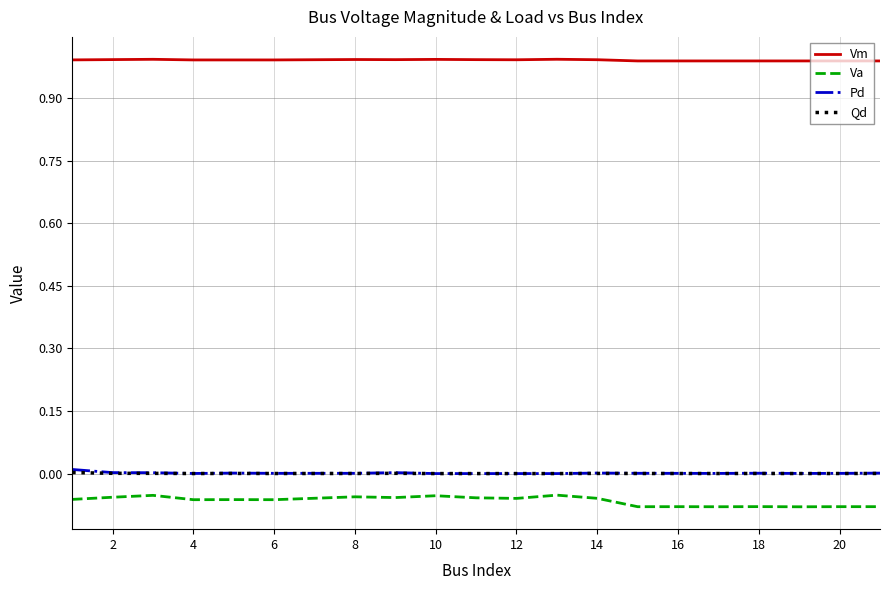

Which series has the largest total across all categories?

Vm